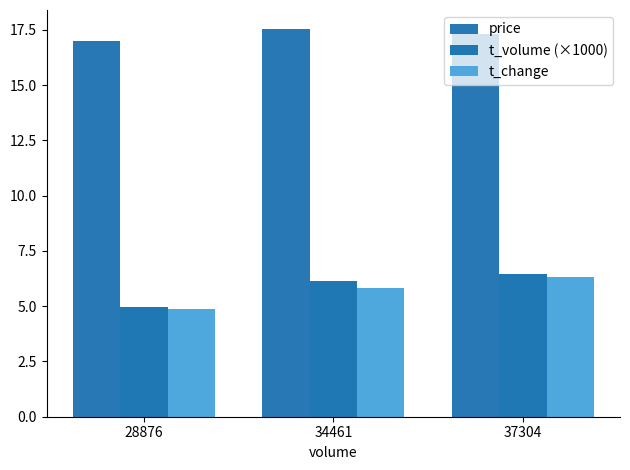

Are the bars grouped side by side (vs. stacked)?

Yes